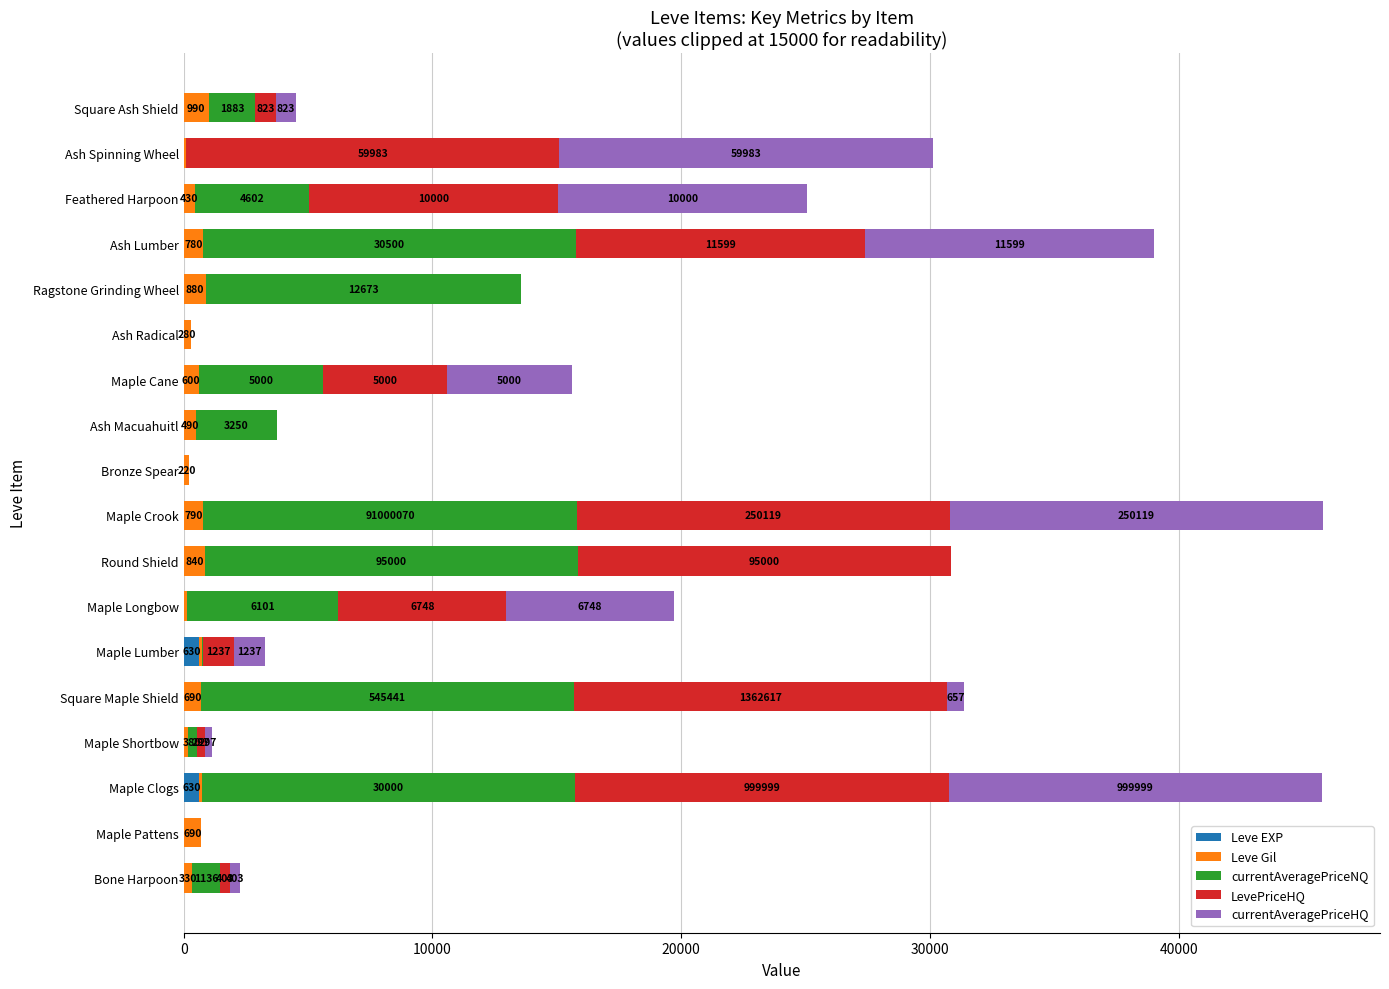

What is the sum of all Leve EXP values?

1331